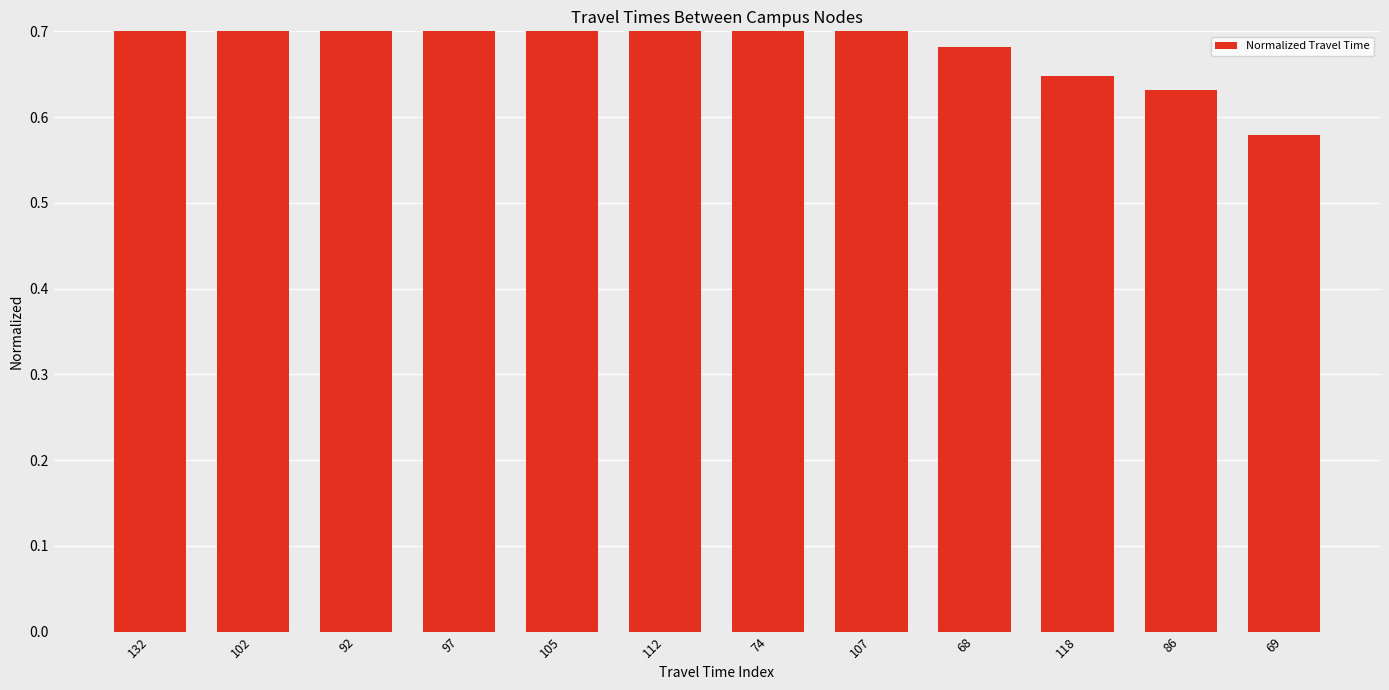

Where is the data nearest to the value 0?

69